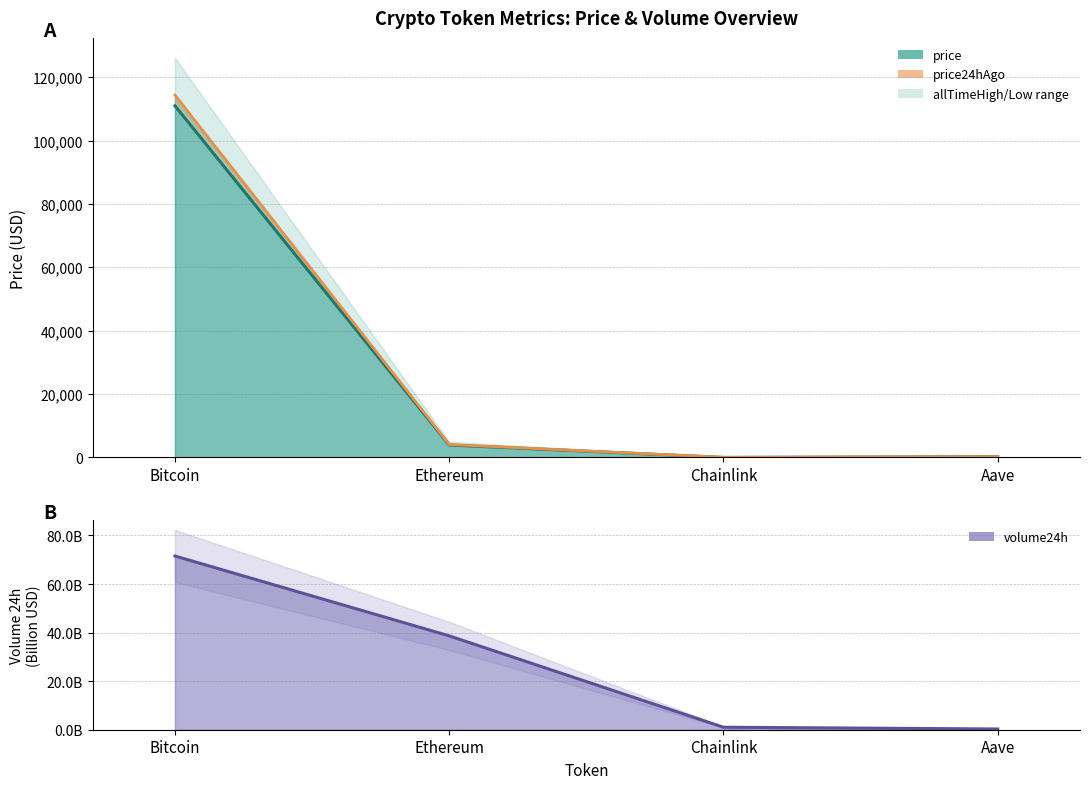

Where is the first local minimum?

Chainlink